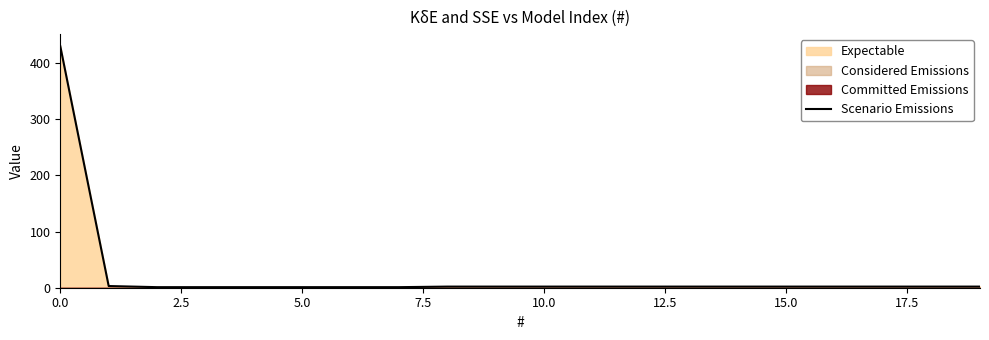

The value of Scenario Emissions at 0.0 is 186. True or false?

False